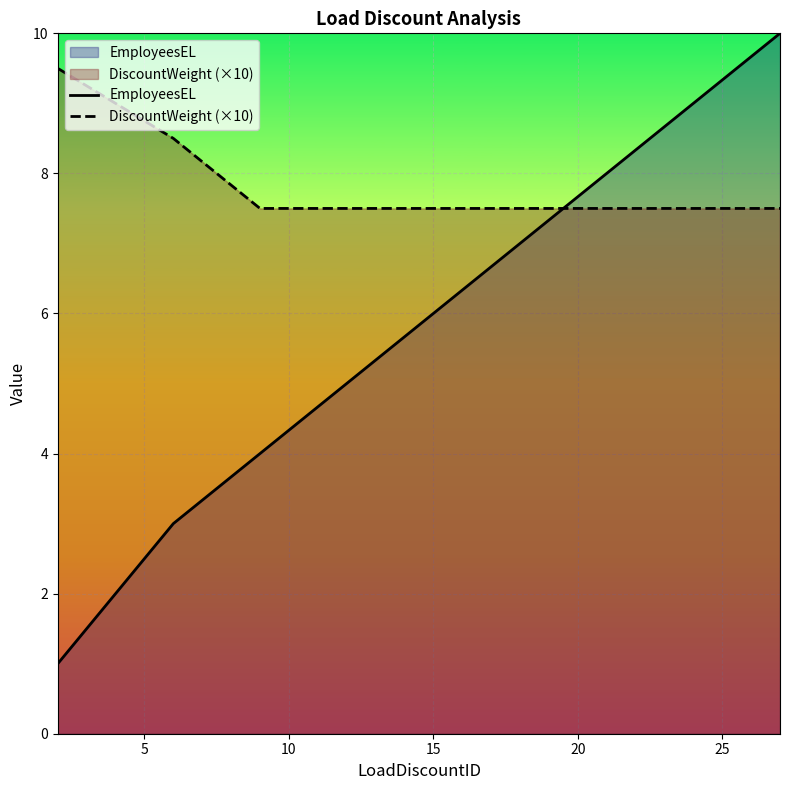

True or false: EmployeesEL and DiscountWeight (×10) cross at least once.

True